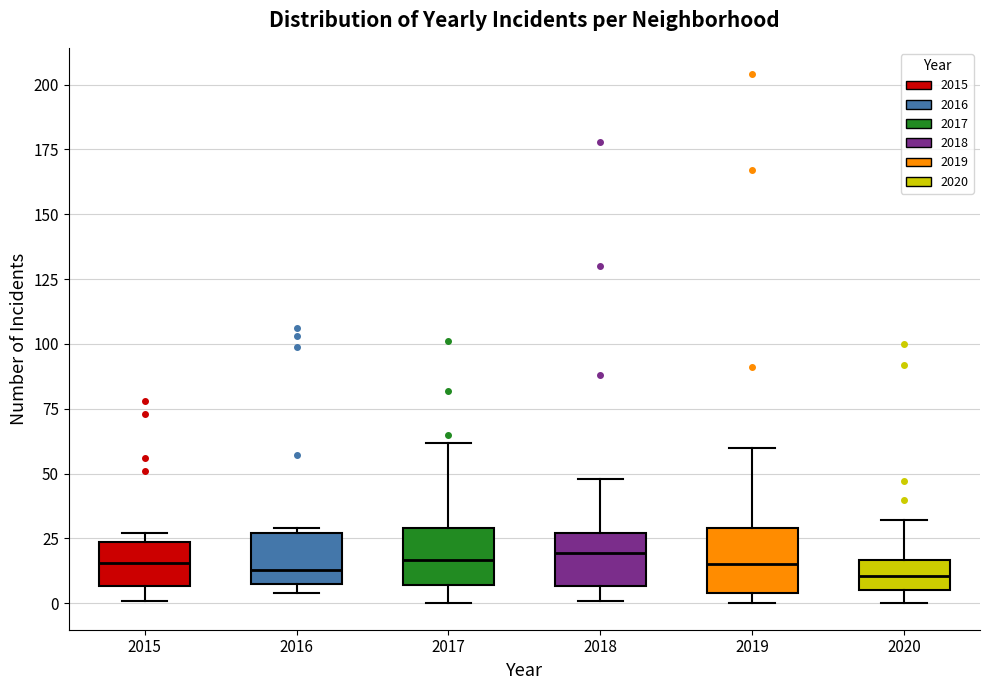

Reading left to right, read every box against the y-axis: the position of its median line, the range the box covers, and the ends of its whiskers. The values are not printed on the chart, so give them approximately, as read against the axis.

2015: median 15, box 5 to 25, whiskers 0 to 25 (just above the box's upper edge)
2016: median 15, box 5 to 25, whiskers 5 (just below the box's lower edge) to 30
2017: median 15, box 5 to 30, whiskers 0 to 60
2018: median 20, box 5 to 25, whiskers 0 to 50
2019: median 15, box 5 to 30, whiskers 0 to 60
2020: median 10, box 5 to 15, whiskers 0 to 30